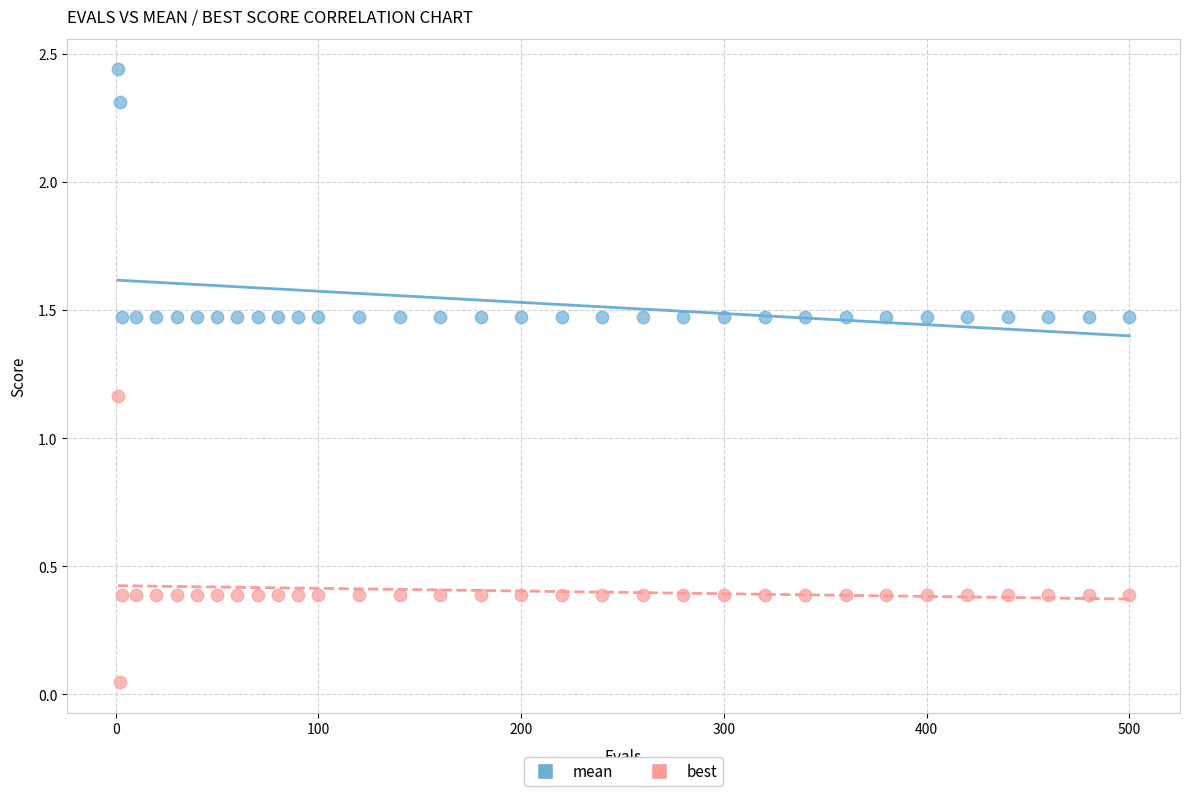

What is the X range (max minus min) for the scatter plot?

499.0